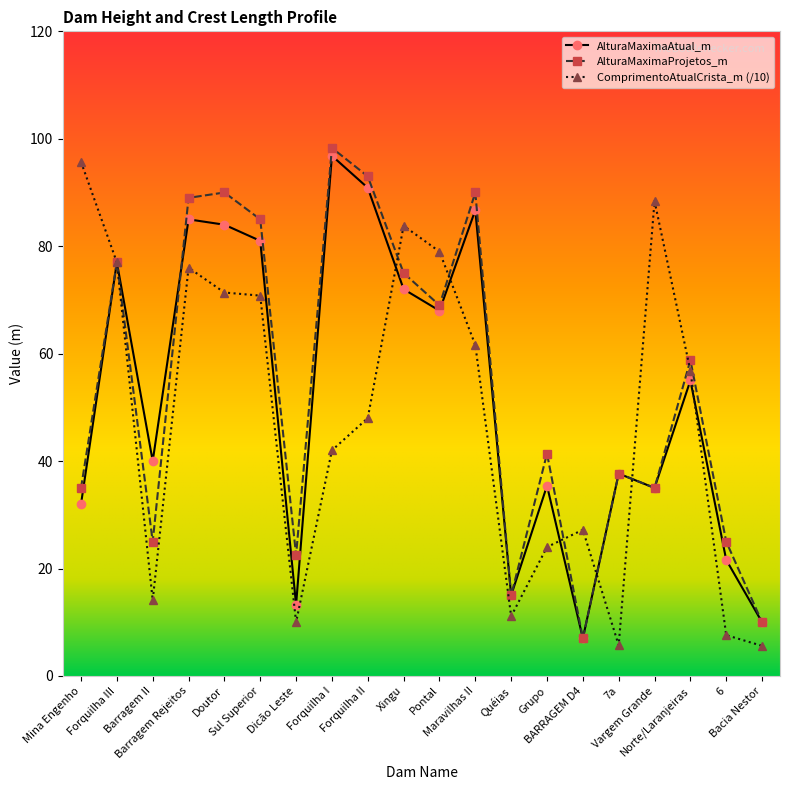

What is the label of the 16th point from the right?

Doutor